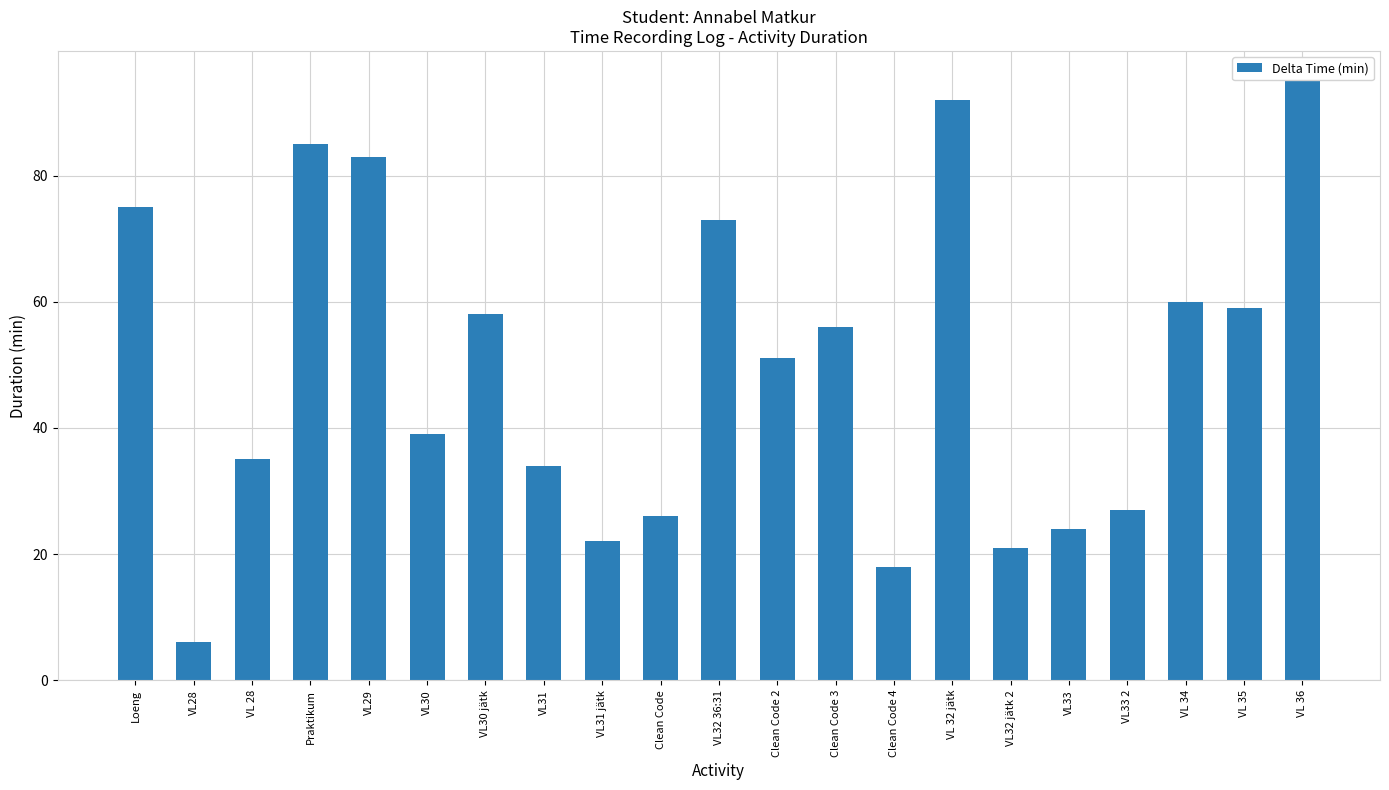

Does the chart contain stacked bars?

No